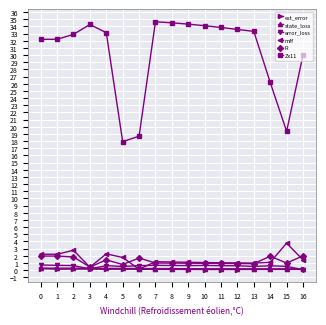

Which series has the largest range (max minus min)?

Zx11